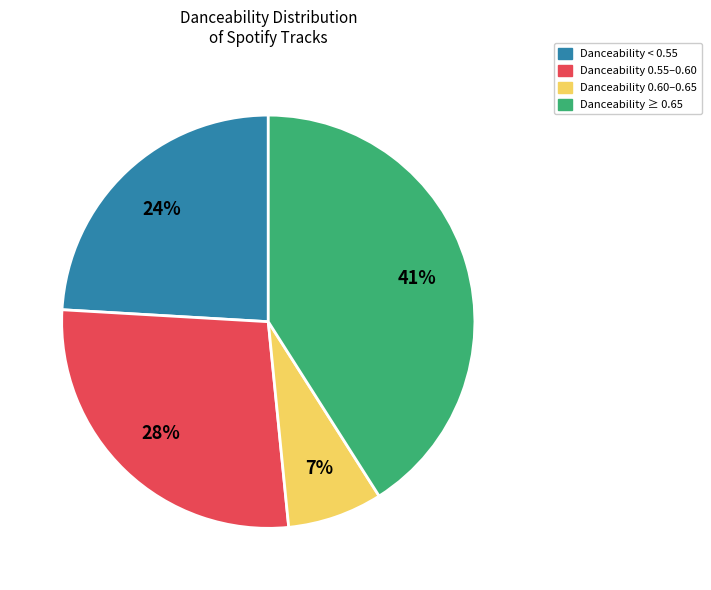

Is there any slice that represents more than half of the pie?

No